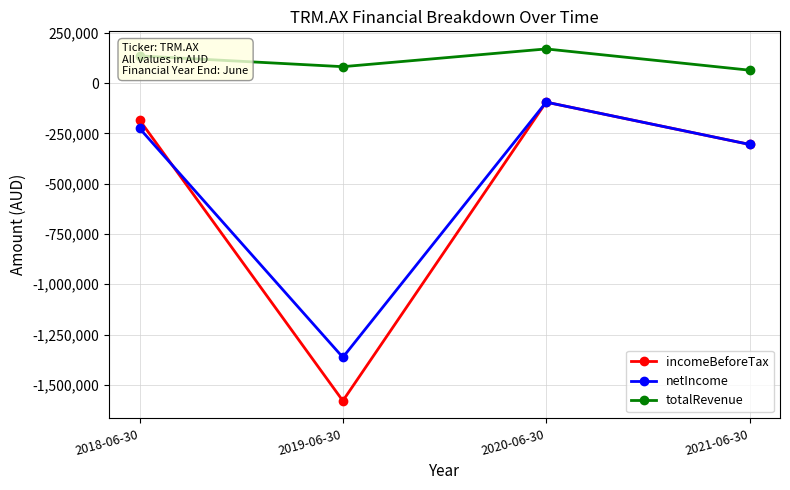

The value of incomeBeforeTax at 2020-06-30 is -94096. True or false?

True